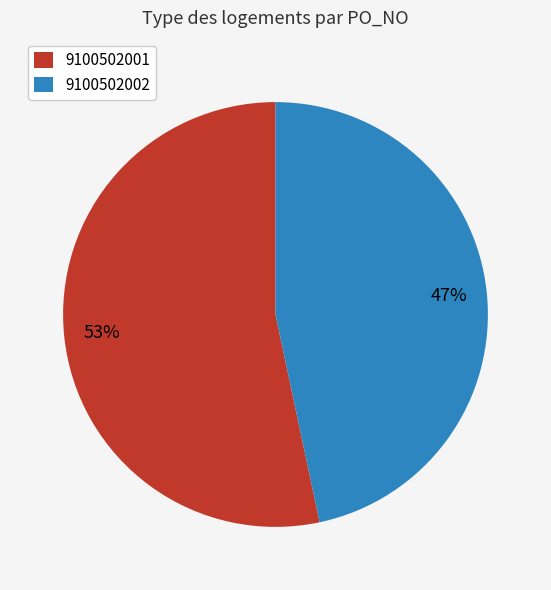

To the nearest percent, what portion does 9100502002 represent?

47%